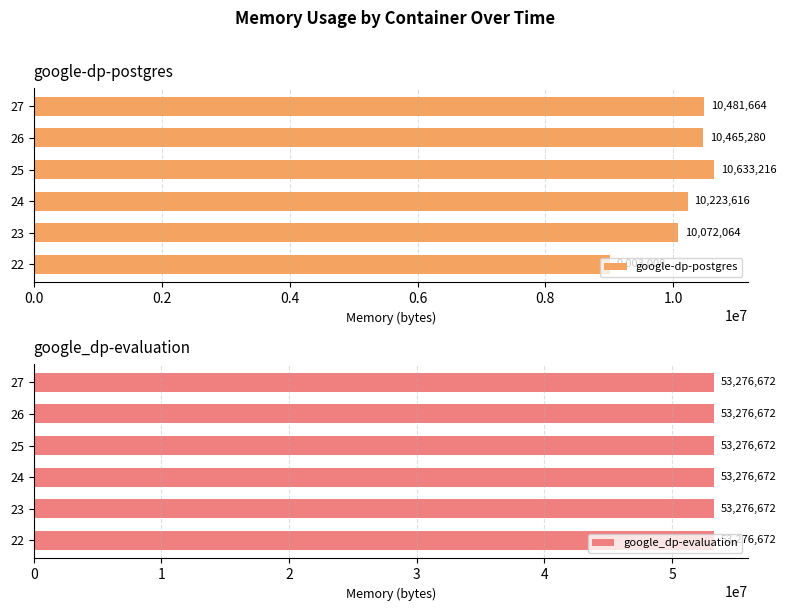

List the labels in order of google-dp-postgres value, largest first.

25, 27, 26, 24, 23, 22